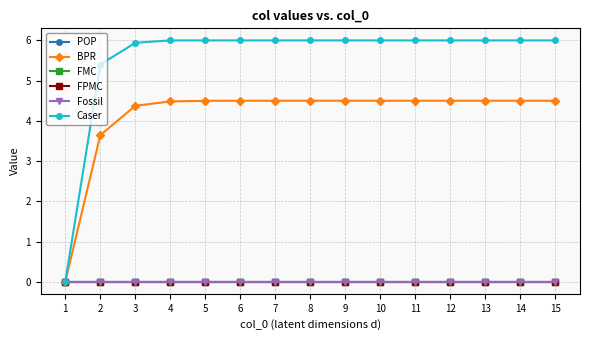

At which label is BPR closest to 2?

2